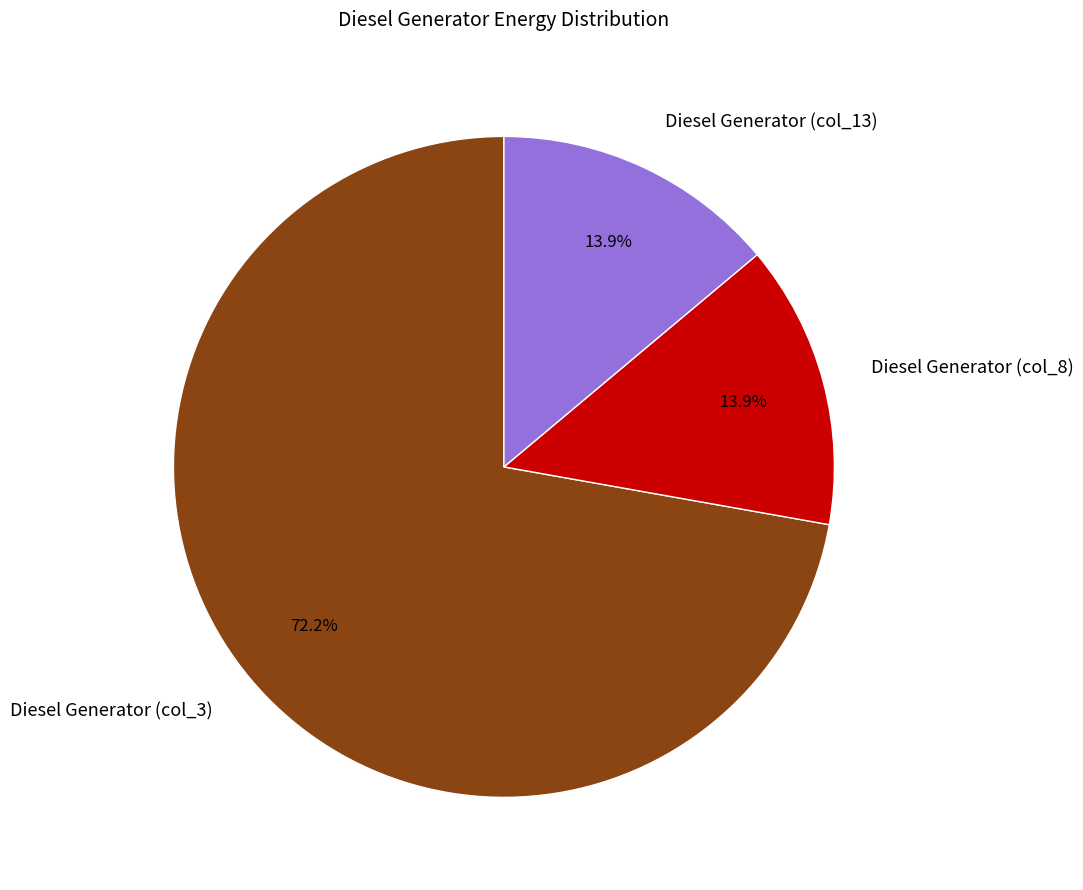

To the nearest percent, what is the average slice percentage?

33%